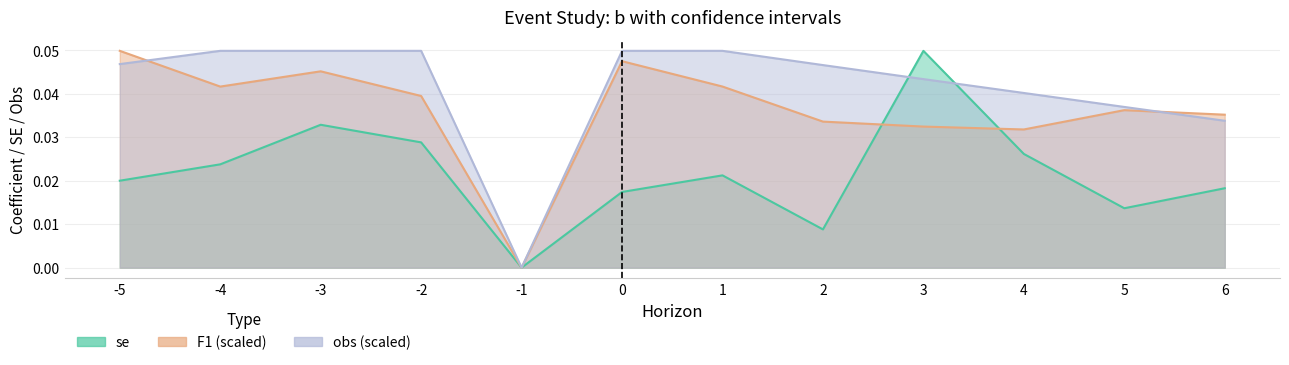

Which series has the largest range (max minus min)?

se